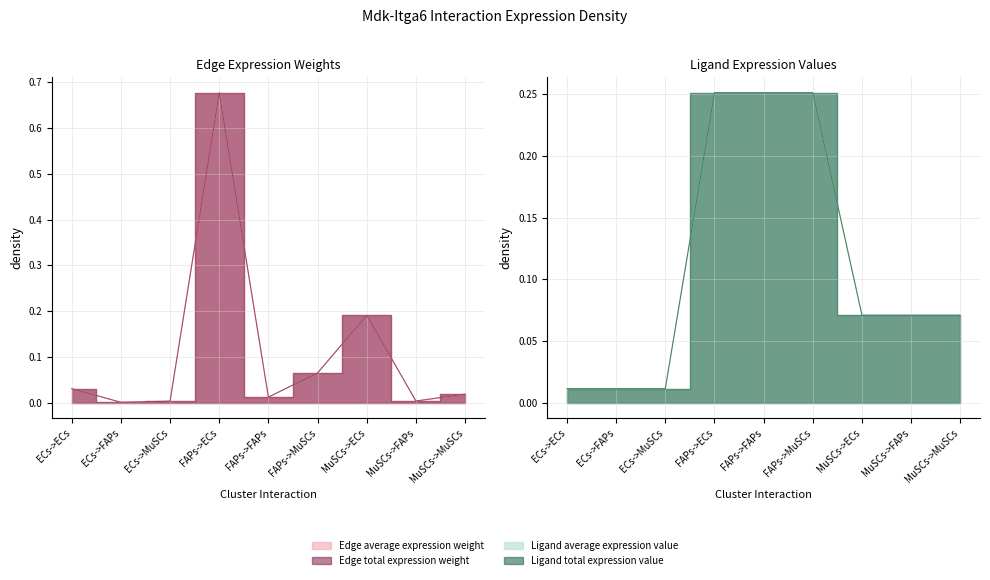

Which series ends up on top after the final intersection of Ligand average expression value and Edge average expression weight?

Ligand average expression value